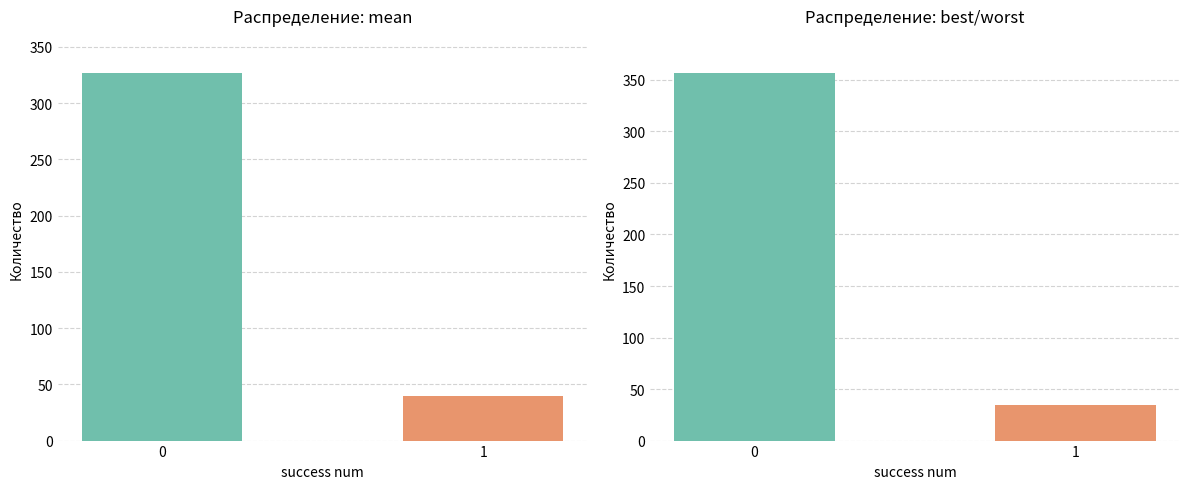

How many values are between 40 and 327?

2